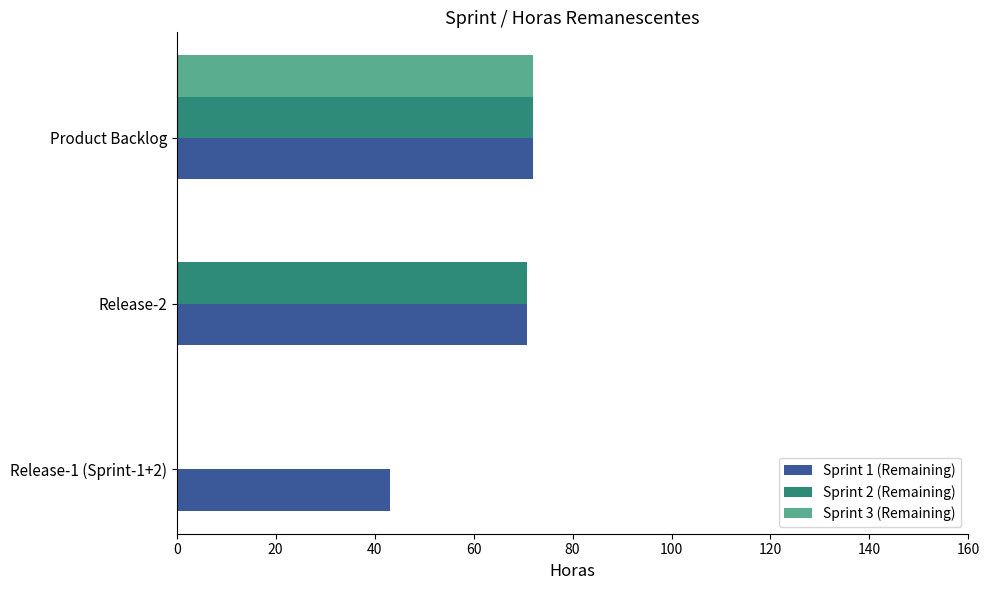

Which series changed the most between Release-1 (Sprint-1+2) and Release-2?

Sprint 2 (Remaining)